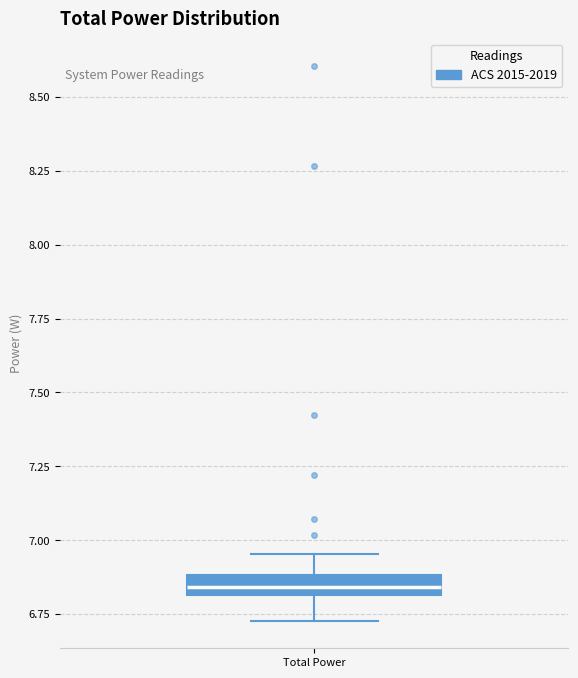

Where does the upper whisker of the box for Total Power end on the y-axis? The values are not printed on the chart, so give them approximately, as read against the axis.

6.95